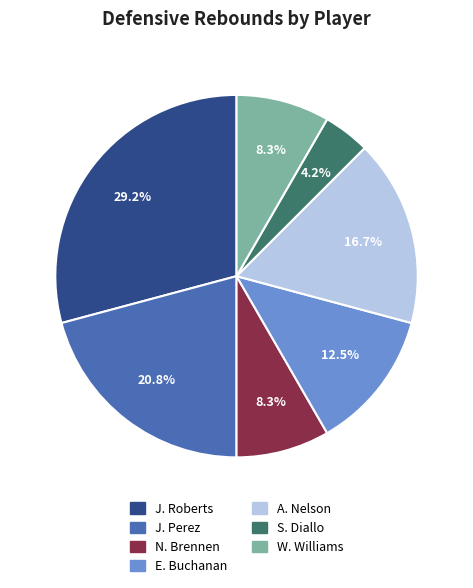

Is there a majority slice in this chart?

No